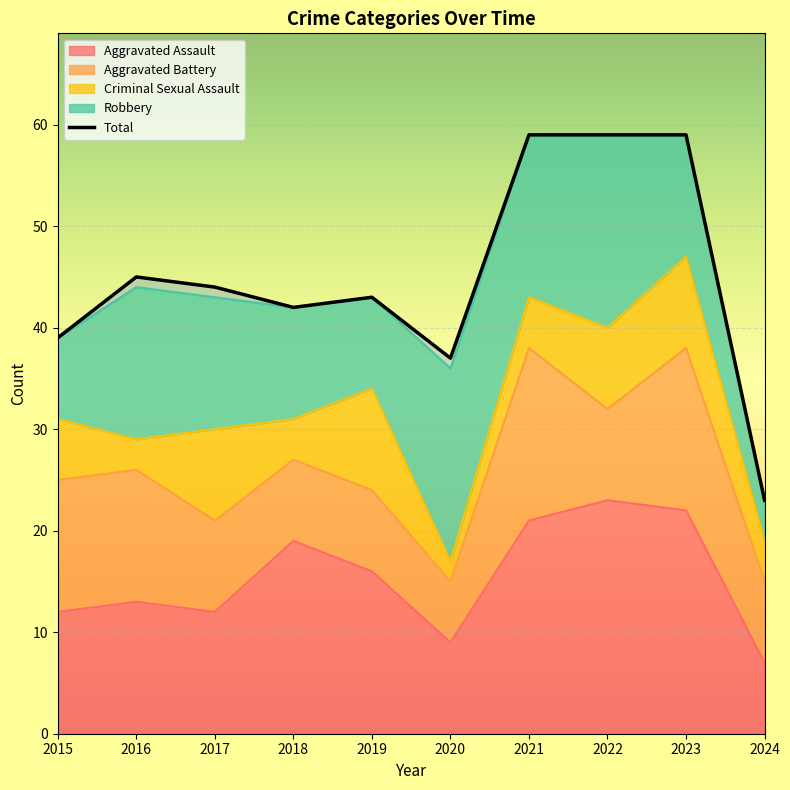

Rank the categories by value from lowest to highest.

2024, 2020, 2015, 2018, 2019, 2017, 2016, 2021, 2022, 2023